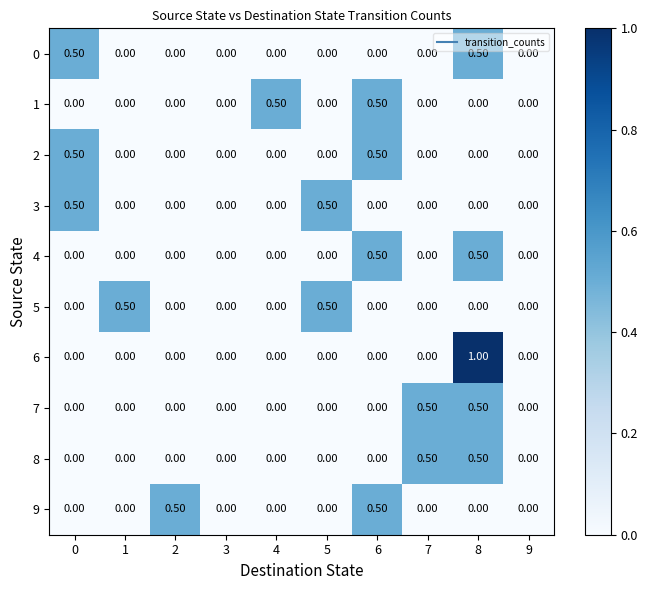

What is the total value across all series at 7?

1.0